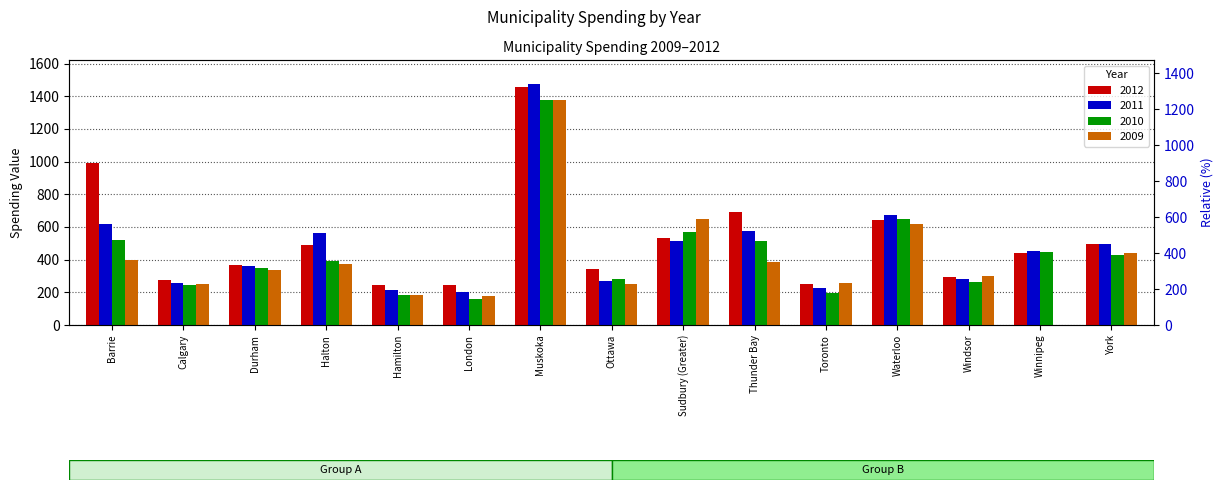

Reading left to right, what are all the values shown in this chart?

2012: 990.3	276.9	368.5	488.3	243.5	242.2	1456.1	343.6	530.0	694.6	252.6	640.7	293.4	442.1	493.4
2011: 620.0	256.3	362.8	562.5	213.8	204.6	1474.7	268.6	515.0	576.8	226.6	672.8	284.1	453.0	494.0
2010: 521.0	247.5	349.2	389.6	185.4	161.7	1375.2	284.1	571.2	516.7	197.6	651.5	265.3	445.5	431.4
2009: 396.7	248.4	333.9	372.1	183.8	179.4	1375.3	251.7	651.3	385.5	255.5	621.1	301.7	0.0	437.7